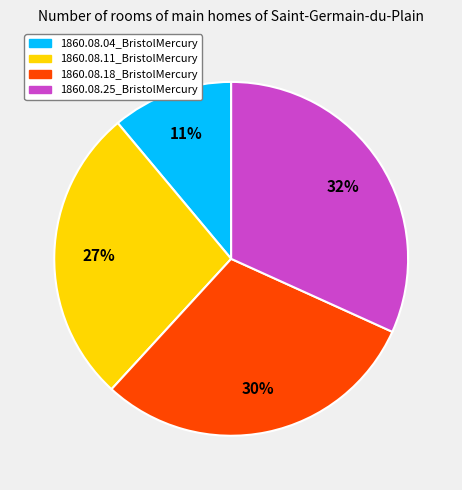

Do 1860.08.04_BristolMercury and 1860.08.11_BristolMercury together represent more than half of the pie?

No